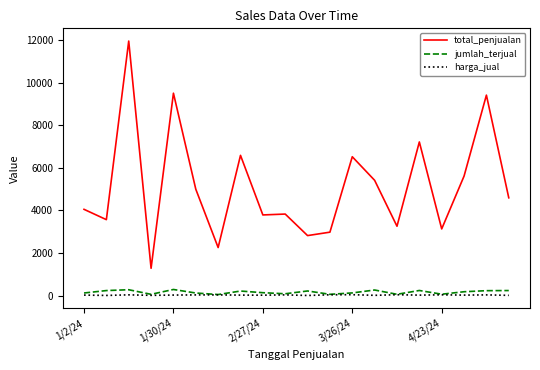

Which series has the widest spread of values?

total_penjualan